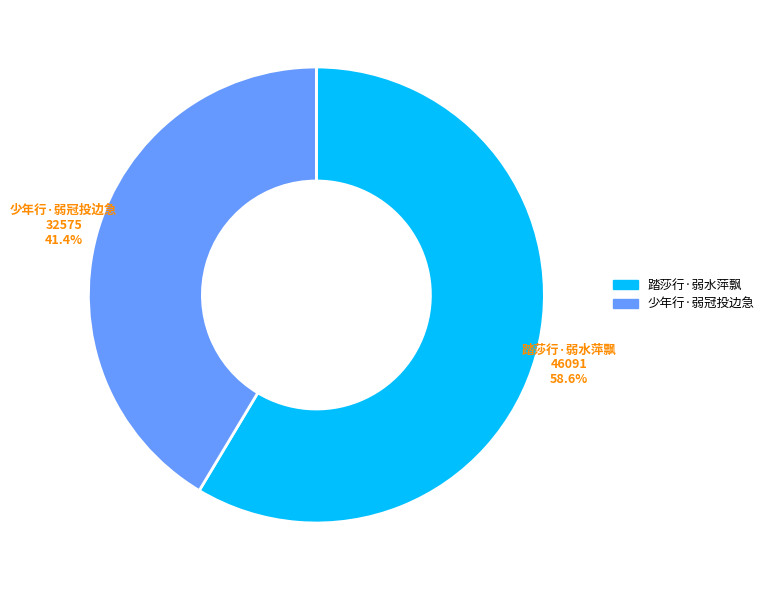

To the nearest percent, what is the difference between the largest and smallest slice percentages?

17%